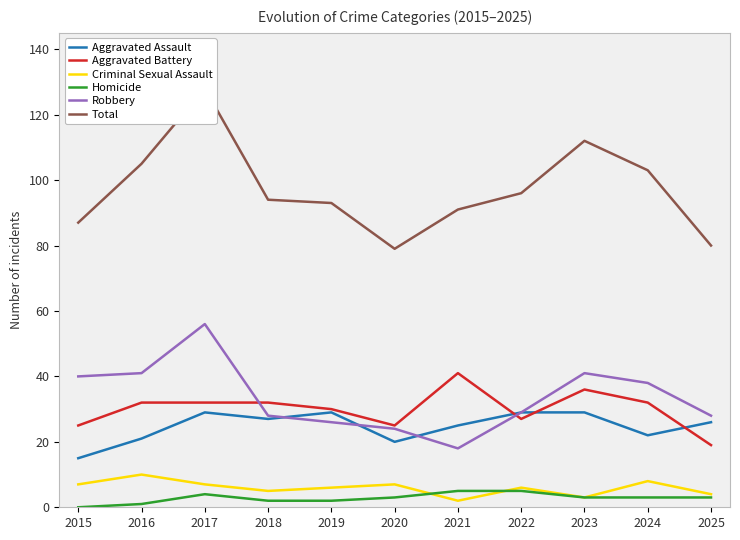

True or false: Total and Aggravated Battery intersect in this chart.

False